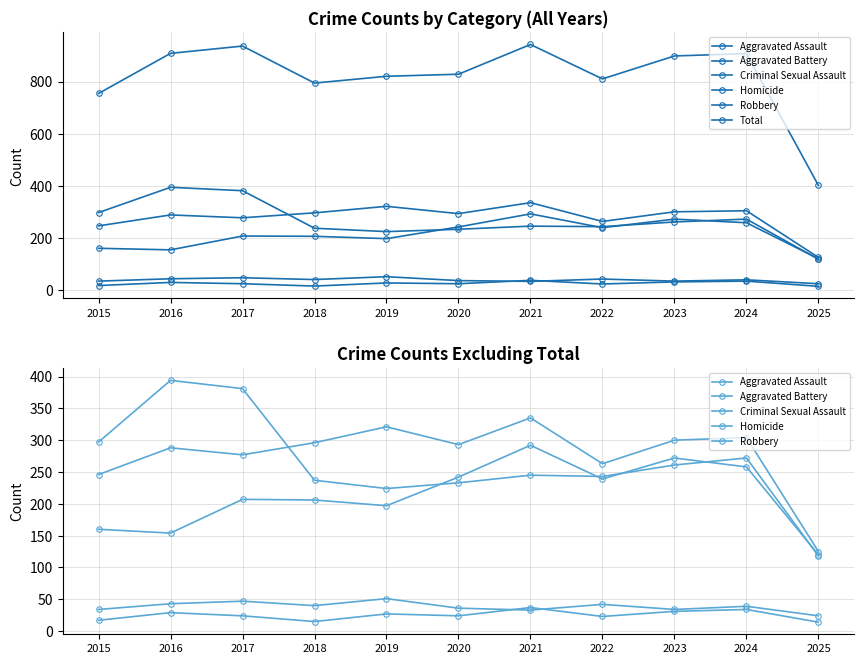

What is the value of the Total point at the 1st from the left?

754